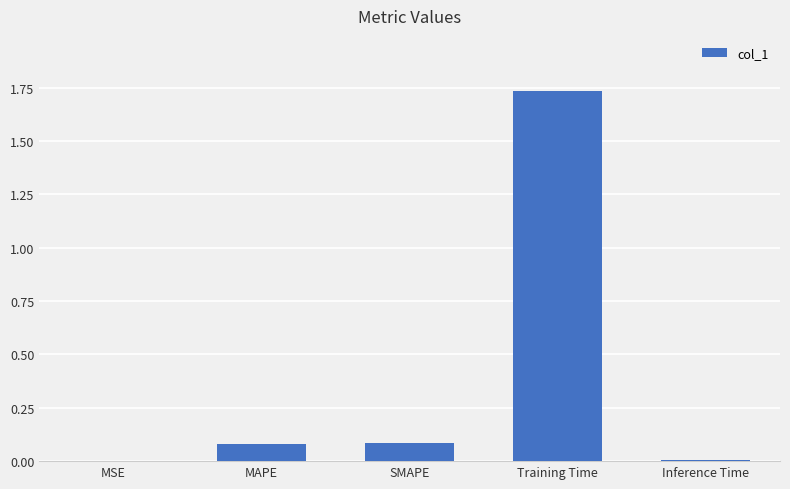

What is the sum of all values?

1.9